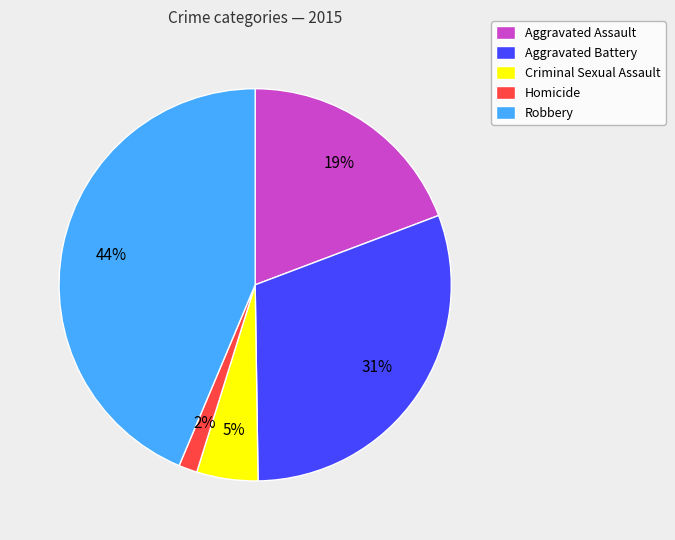

Rank the categories by value from highest to lowest.

Robbery, Aggravated Battery, Aggravated Assault, Criminal Sexual Assault, Homicide